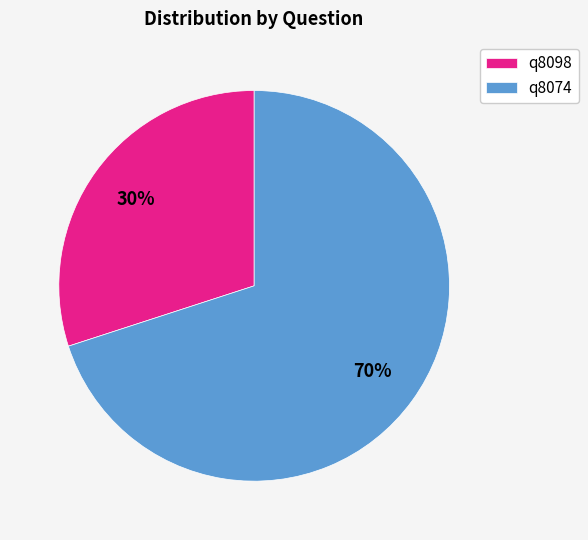

Which slice is the largest?

q8074